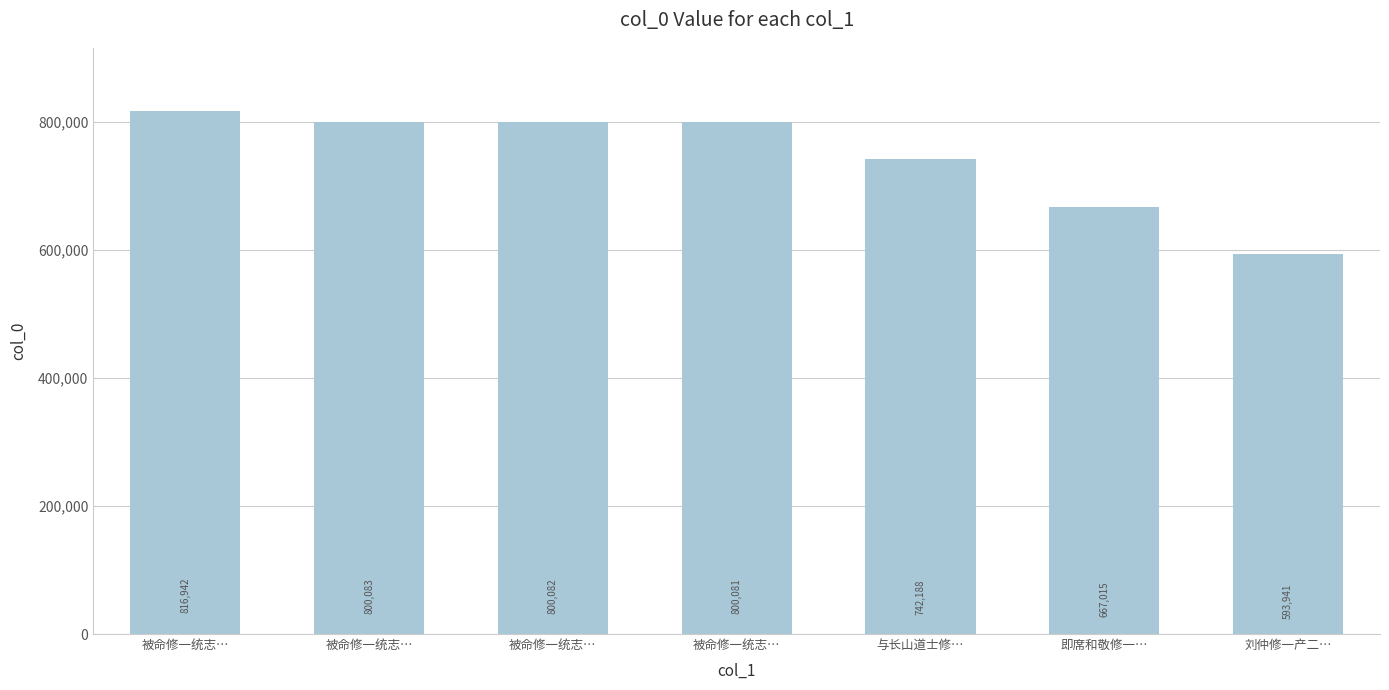

How many data points does each series have?

7